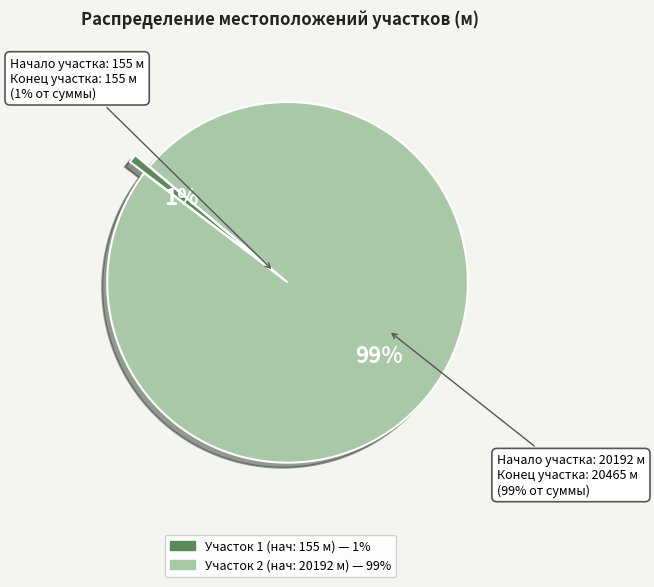

True or false: 155 accounts for 6% of the total.

False